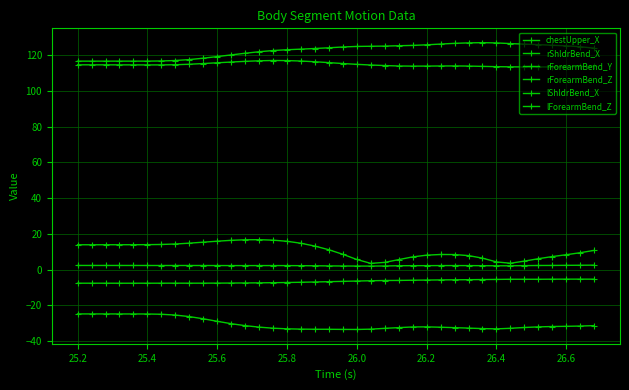

How many lines are shown in the chart?

6